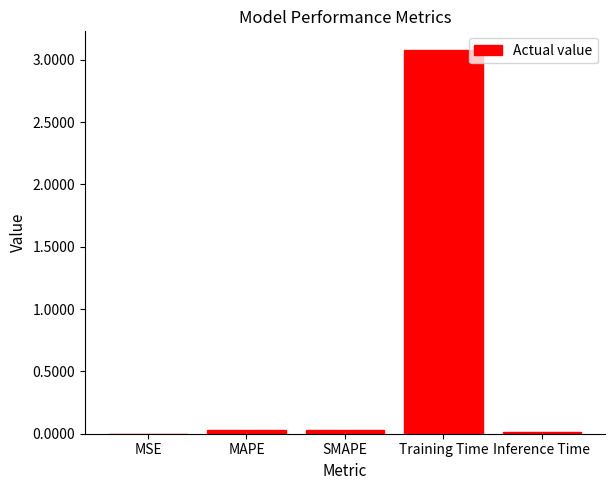

The chart shows a value of 0.0 at Inference Time. True or false?

True